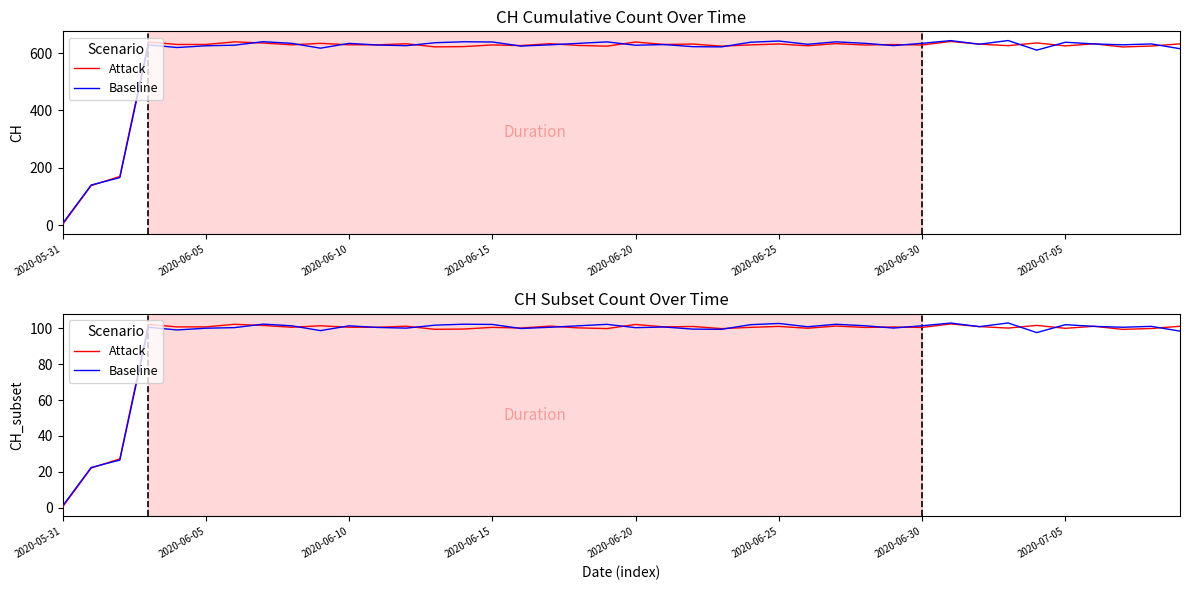

Count the number of categories in the chart.

40